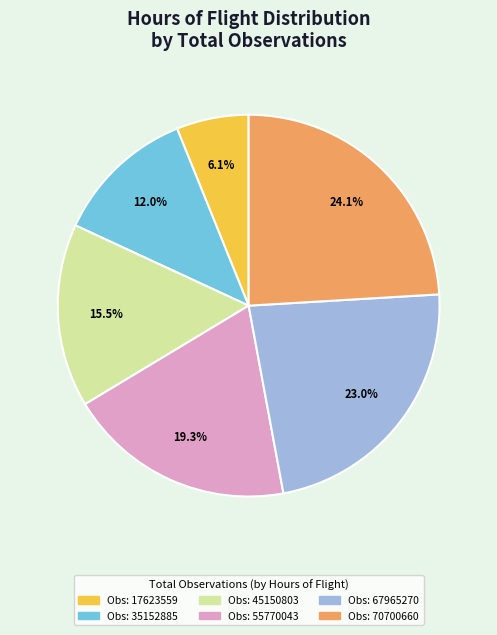

Is there a majority slice in this chart?

No